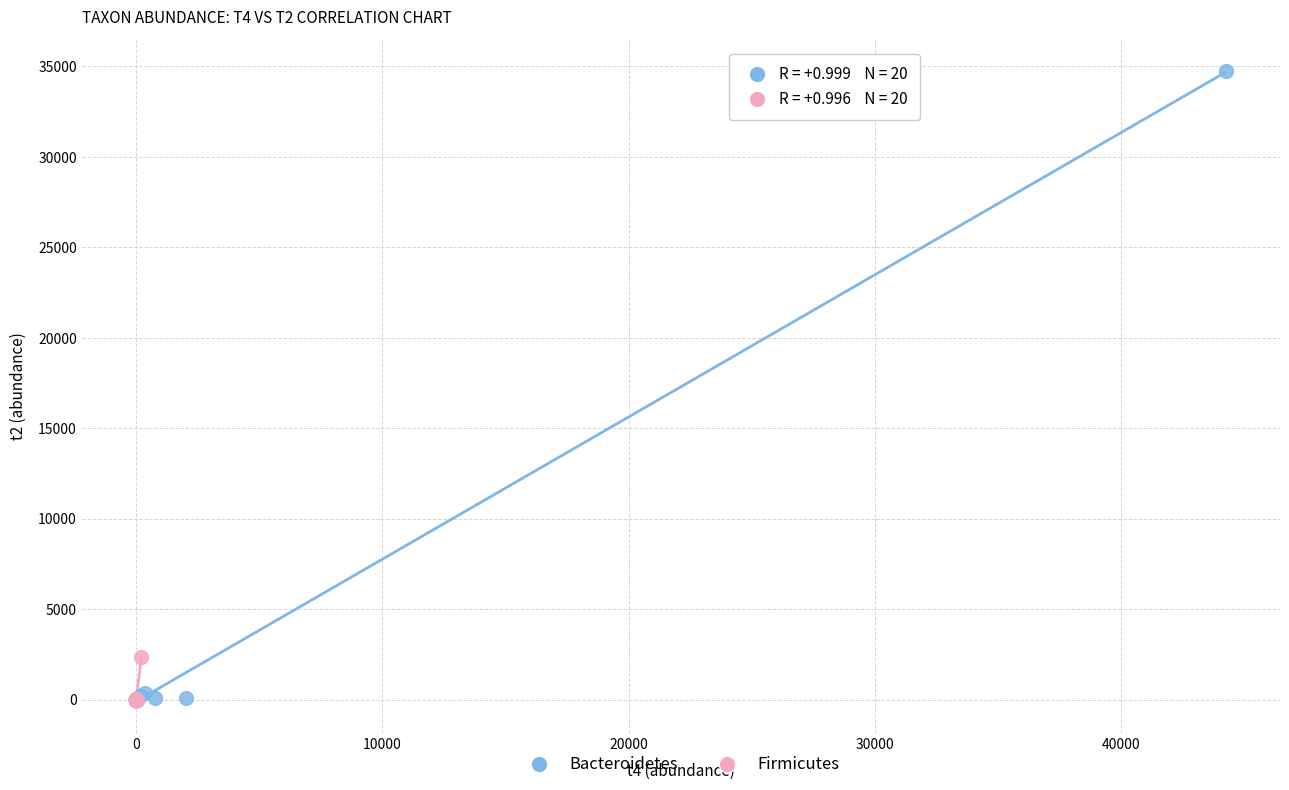

Which series has the largest Y range (max minus min)?

Bacteroidetes